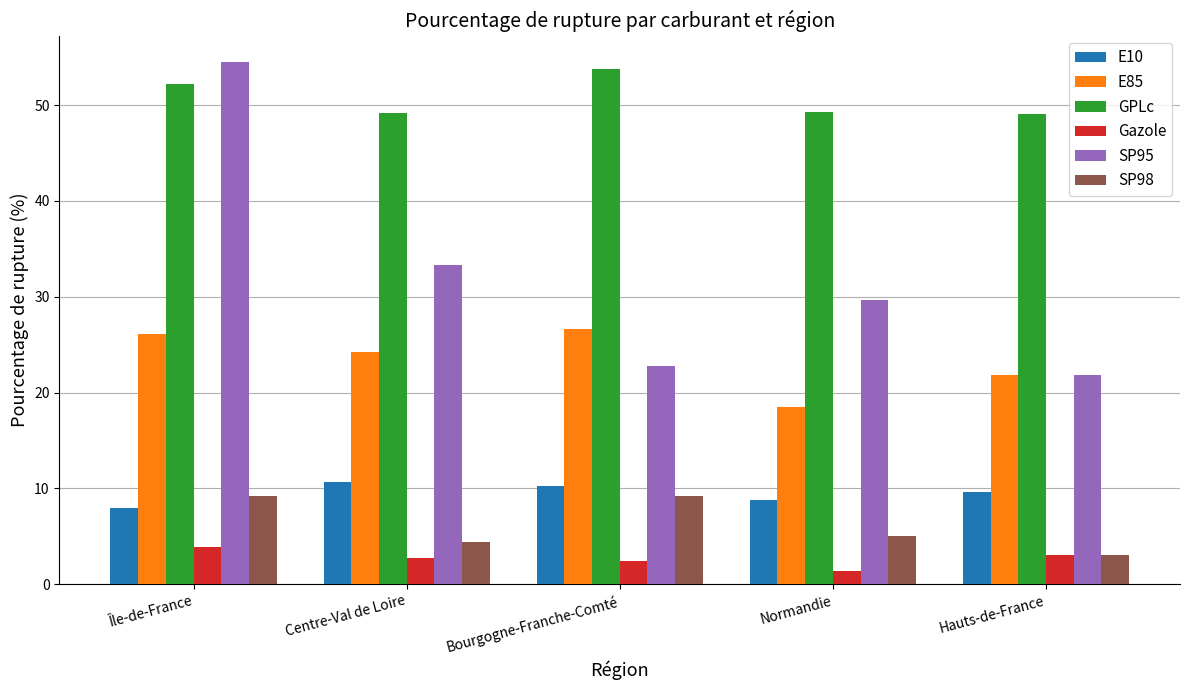

Which series has the largest range (max minus min)?

SP95